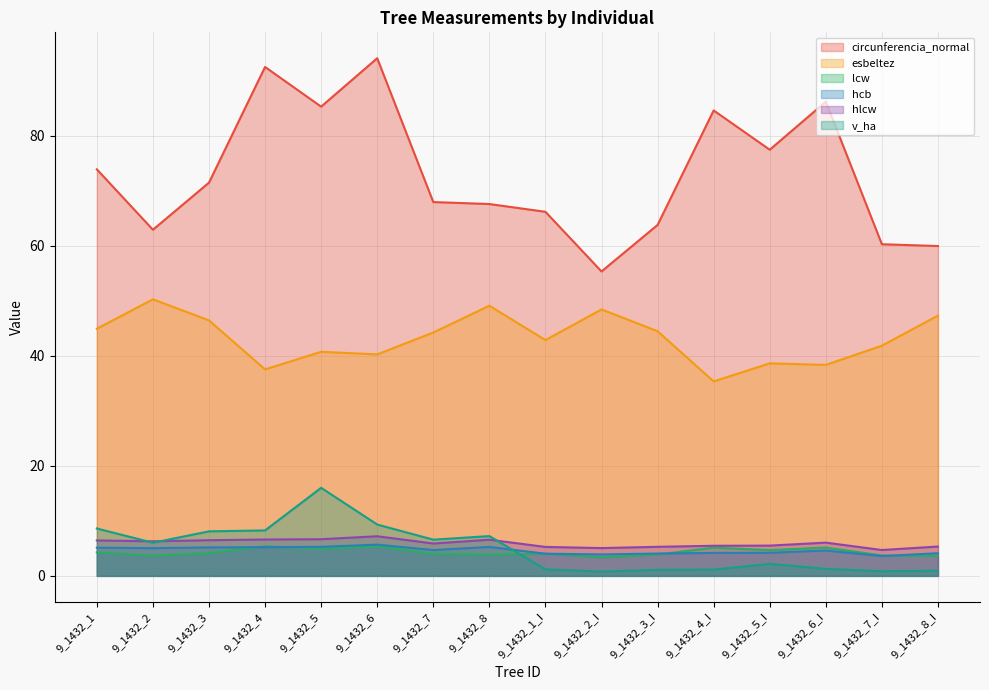

What is the difference between the second highest and second lowest values in the circunferencia_normal series?

32.5